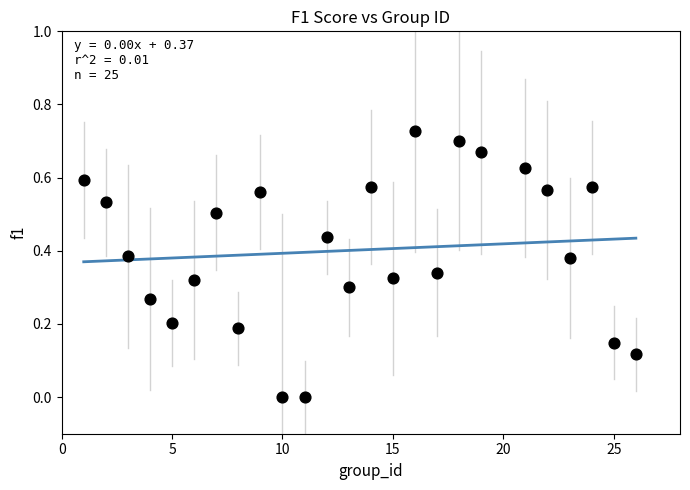

What is the range of X values (max minus min)?

25.0